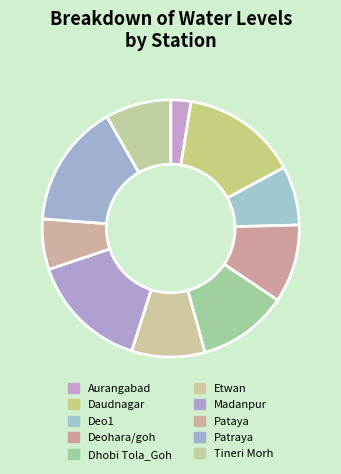

How many segments does this pie chart have?

10